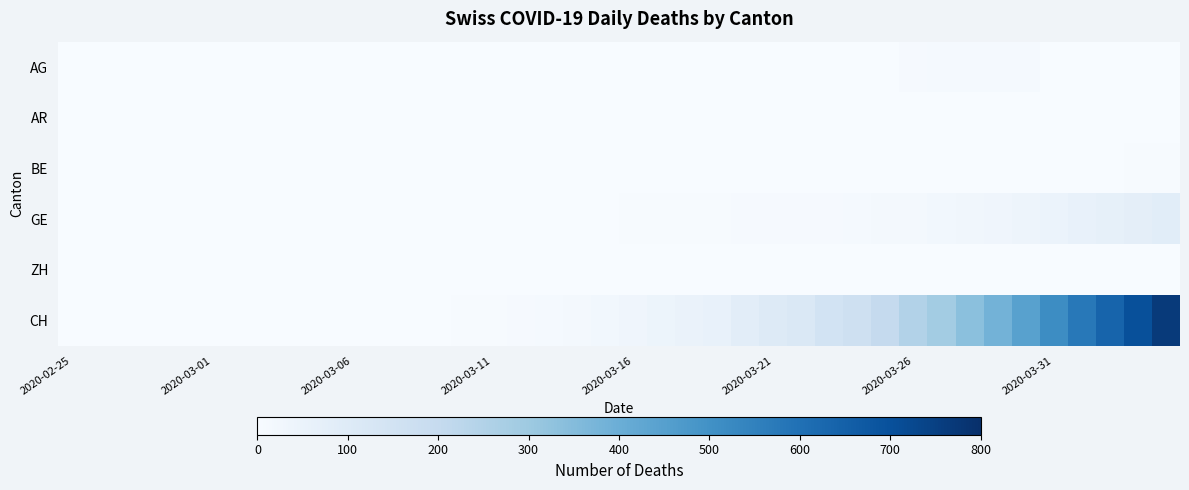

At how many categories does at least one series exceed 352?

7